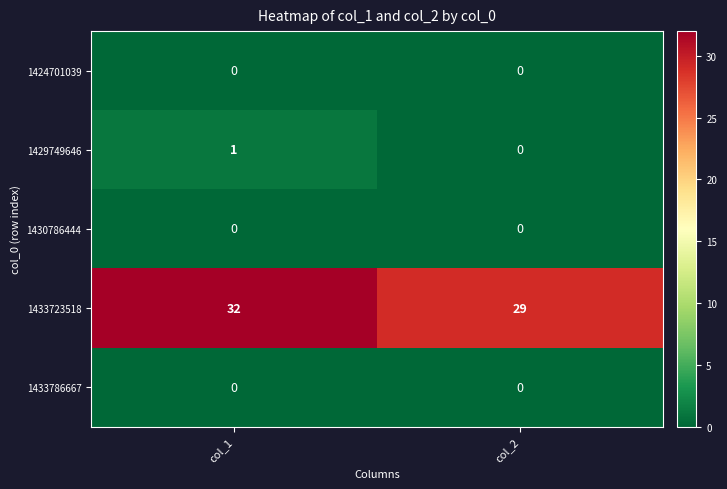

What is the difference between the highest and lowest values at col_2?

29